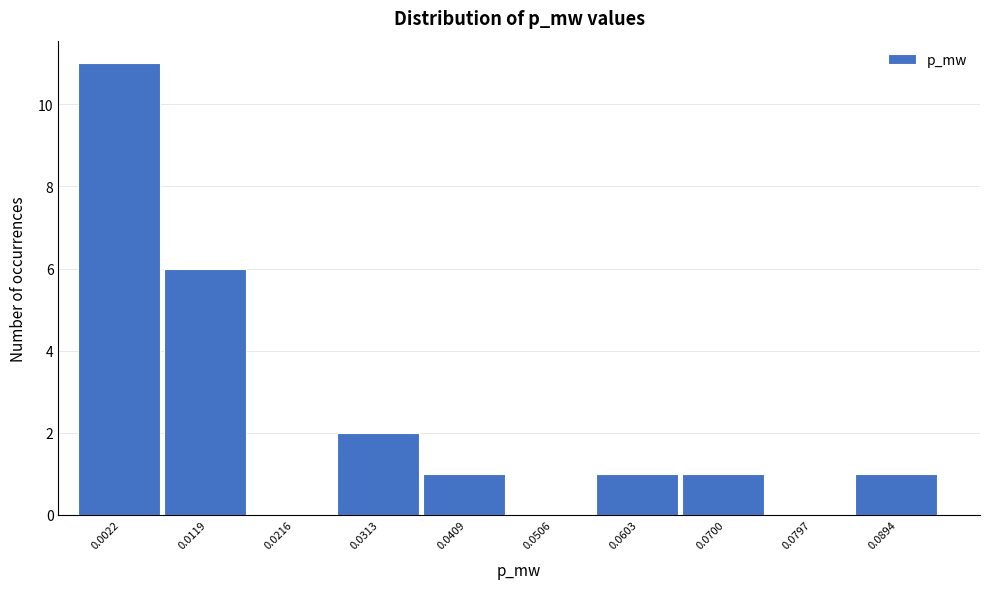

Reading right to left, what are all the values shown in this chart?

0.0894=1	0.0797=0	0.0700=1	0.0603=1	0.0506=0	0.0409=1	0.0313=2	0.0216=0	0.0119=6	0.0022=11